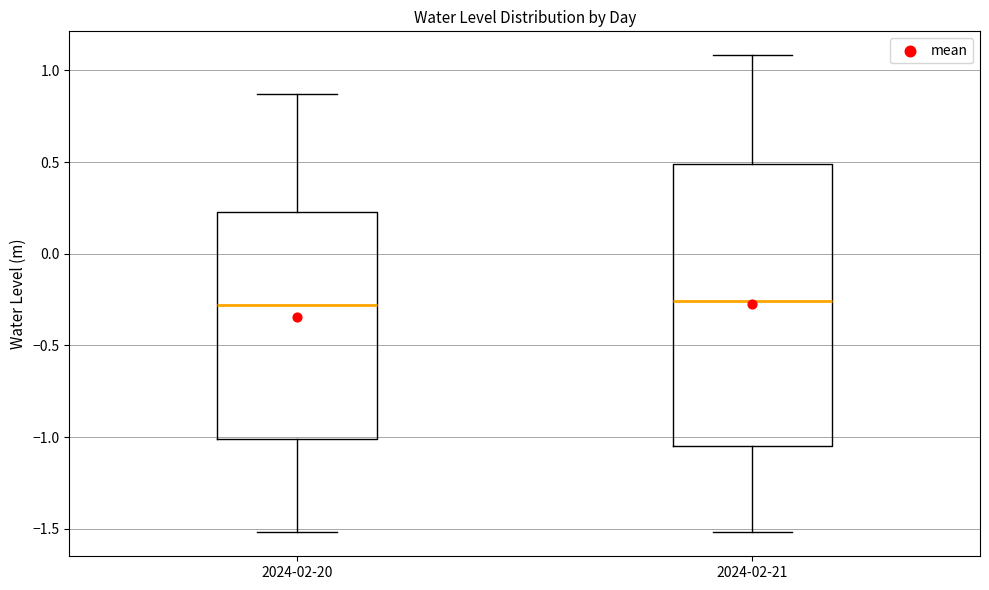

Comparing the boxes themselves (not the whiskers), which one is the tallest?

2024-02-21